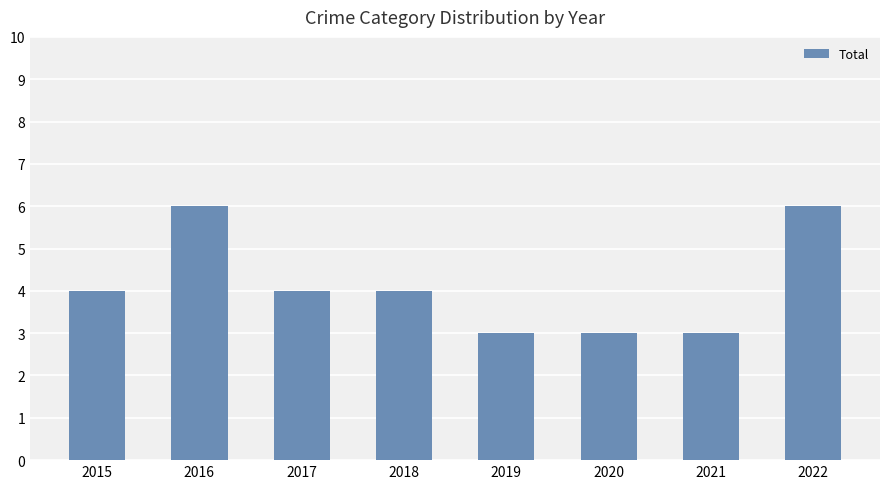

Reading right to left, what are all the values shown in this chart?

6	3	3	3	4	4	6	4